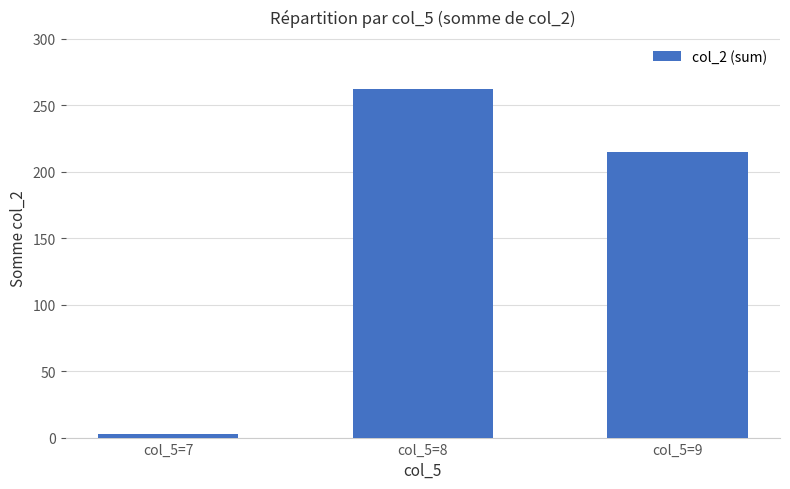

Reading left to right, what are all the values shown in this chart?

col_5=7=3	col_5=8=262	col_5=9=215